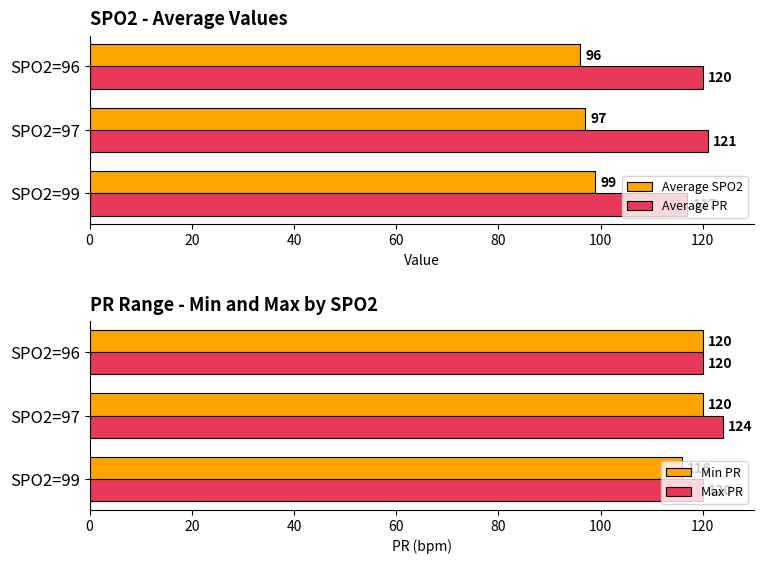

True or false: Average SPO2 has a value of 96 at SPO2=96.

True